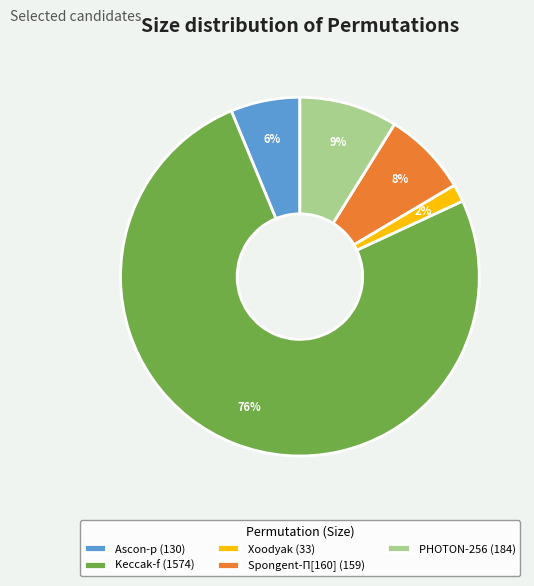

Is there any slice that represents more than half of the pie?

Yes